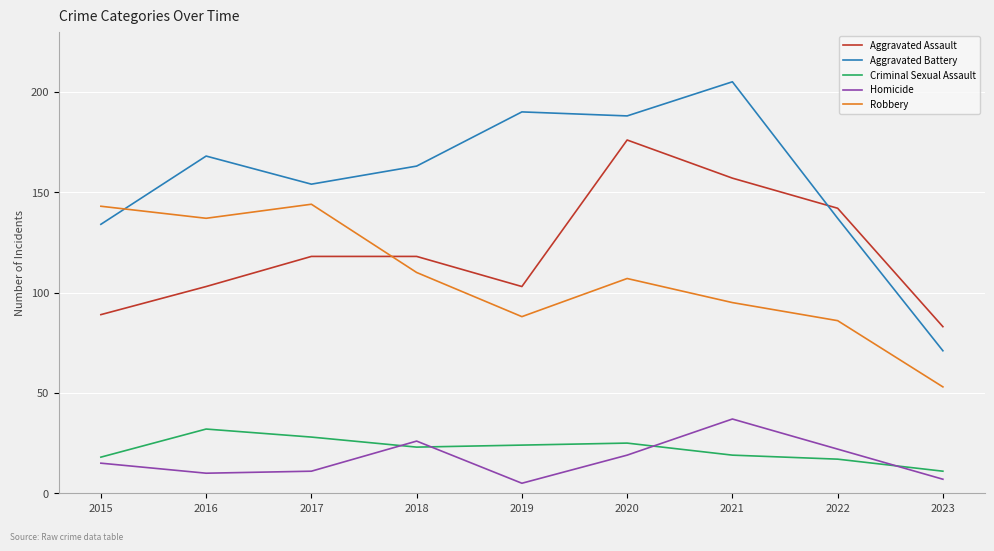

Where is Robbery nearest to the value 98?

2021